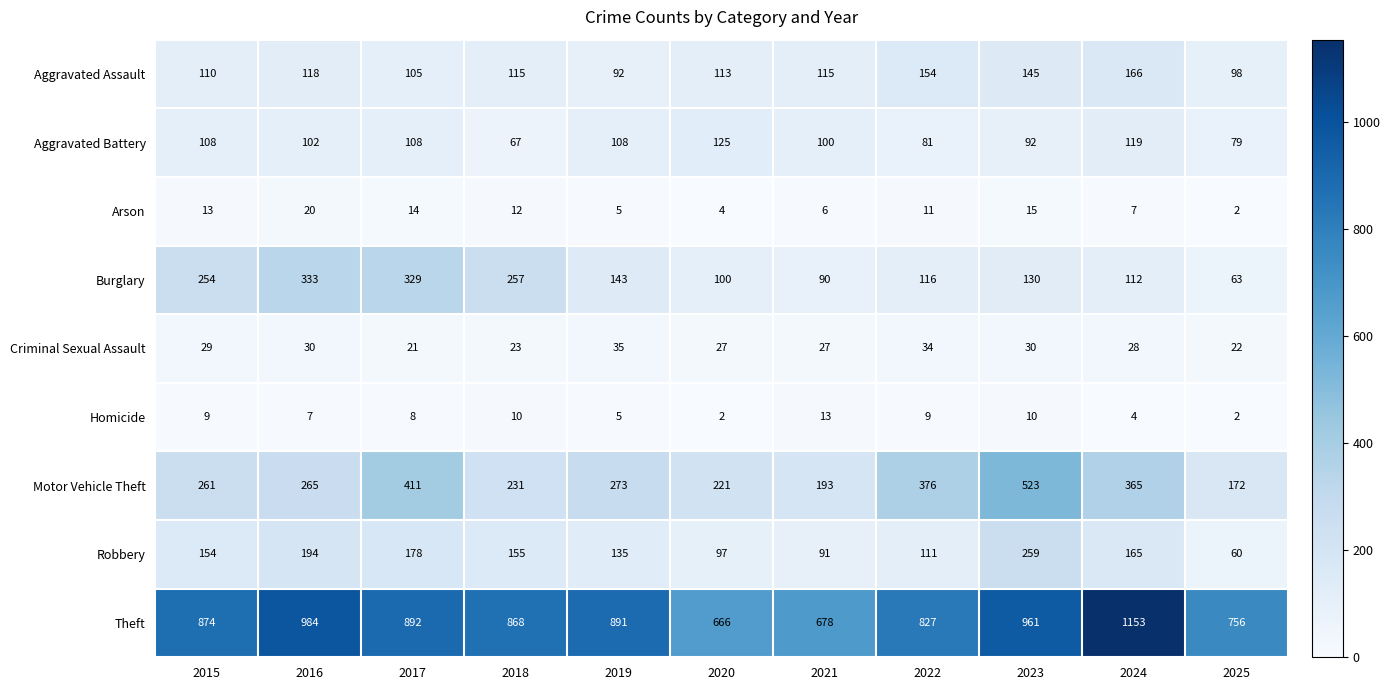

What is the difference between the Arson values at 2020 and 2022?

7